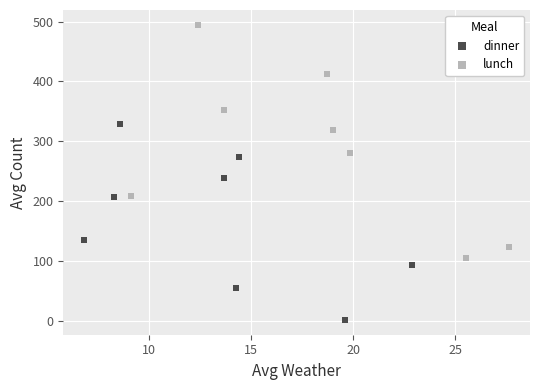

What are all the series names shown in the legend?

dinner, lunch